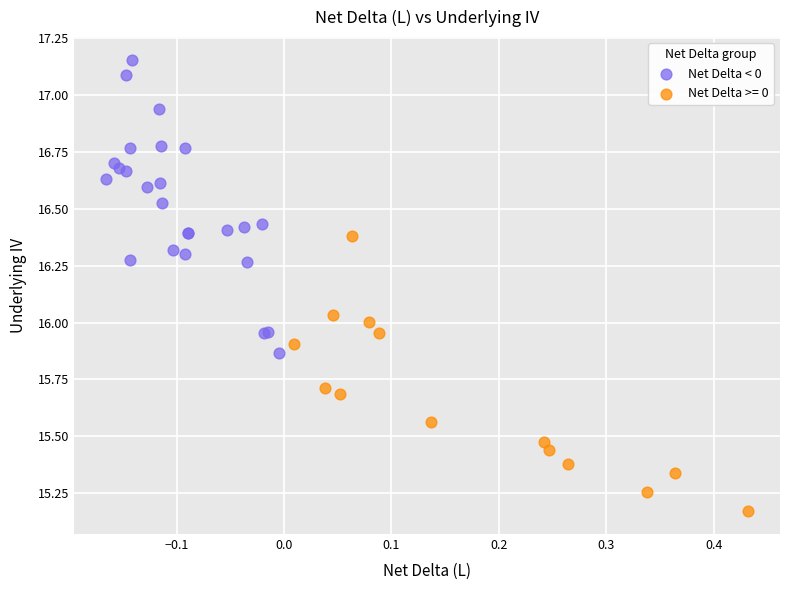

Which series reaches the minimum Y coordinate?

Net Delta >= 0